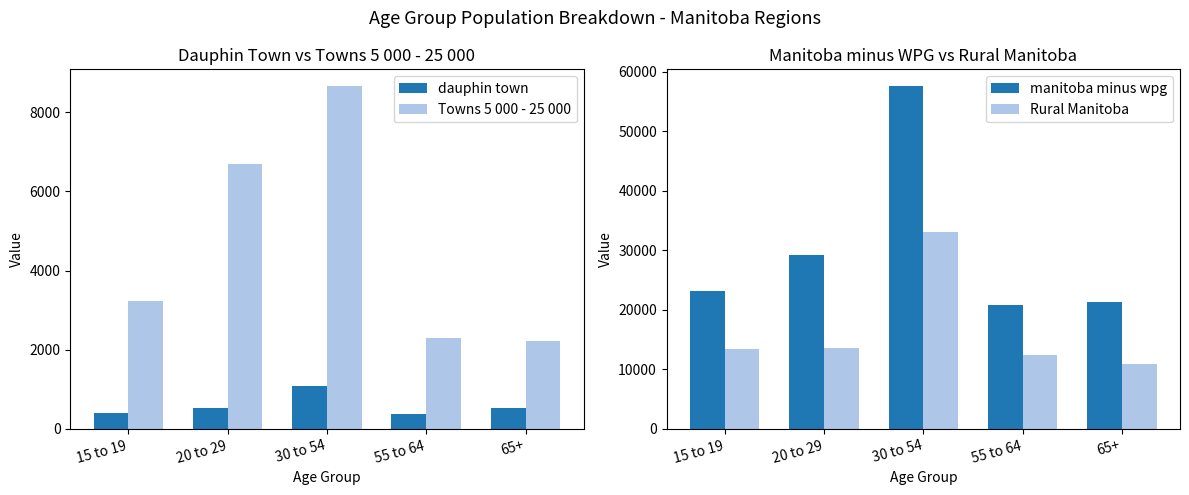

How many values in the Towns 5 000 - 25 000 series exceed 3235?

2